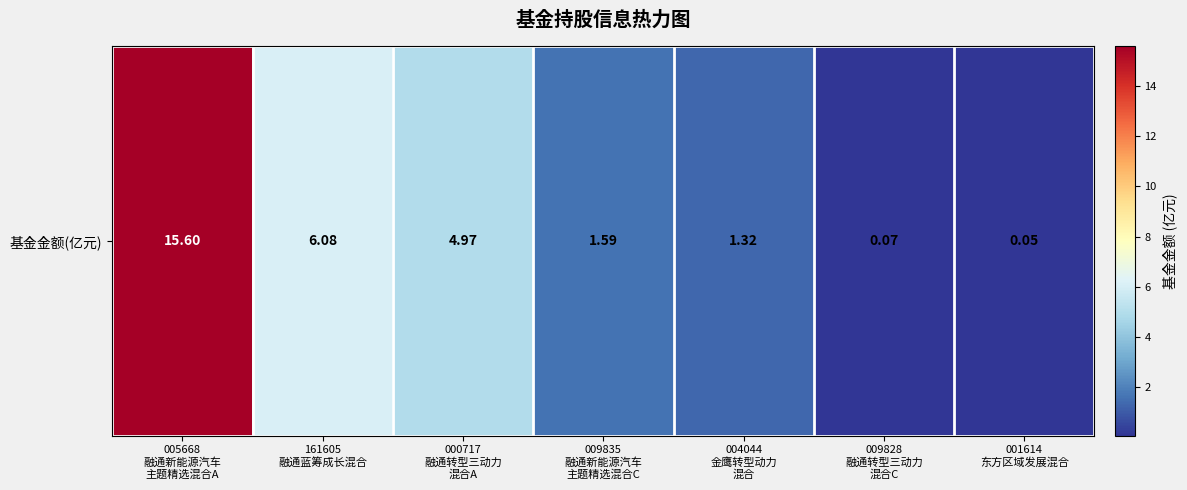

True or false: the data shows 0.1 at 009828
融通转型三动力
混合C.

True